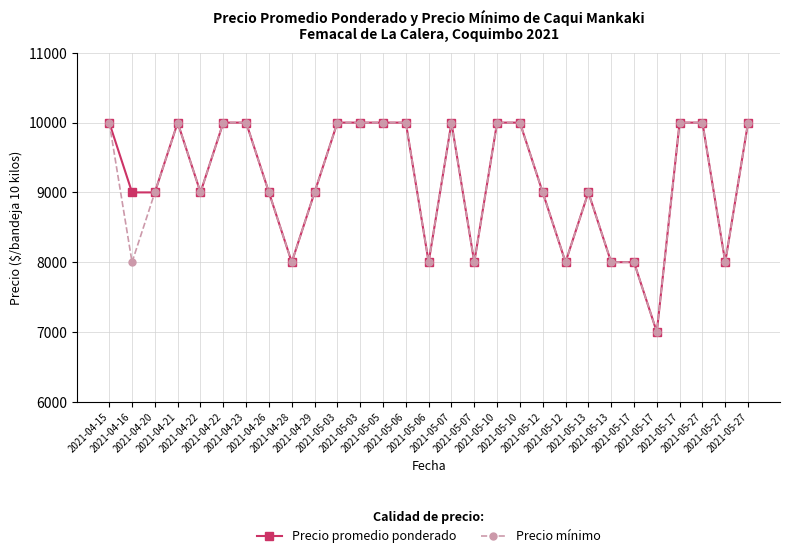

Is the value of Precio promedio ponderado at 2021-04-20 greater than the value of Precio mínimo at 2021-04-22?

No